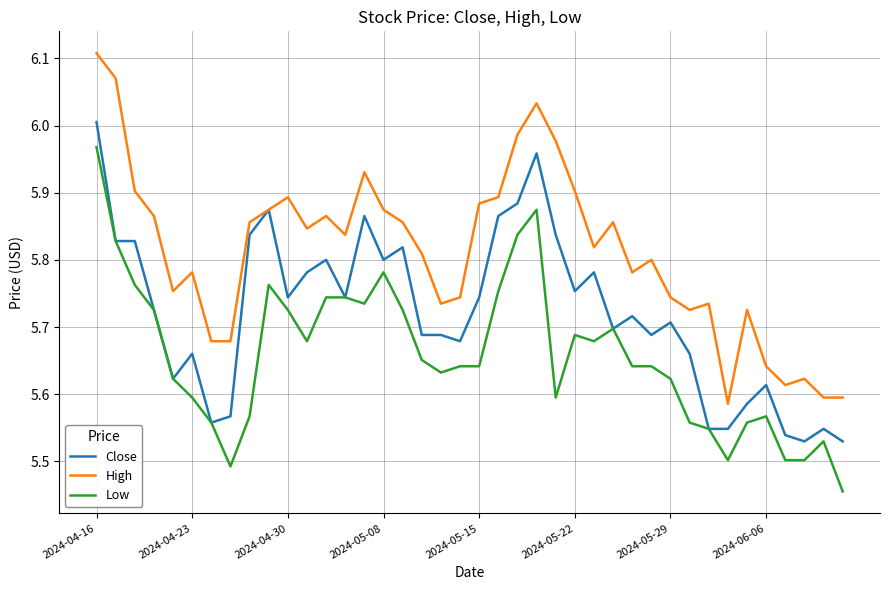

Which series has the largest range (max minus min)?

High